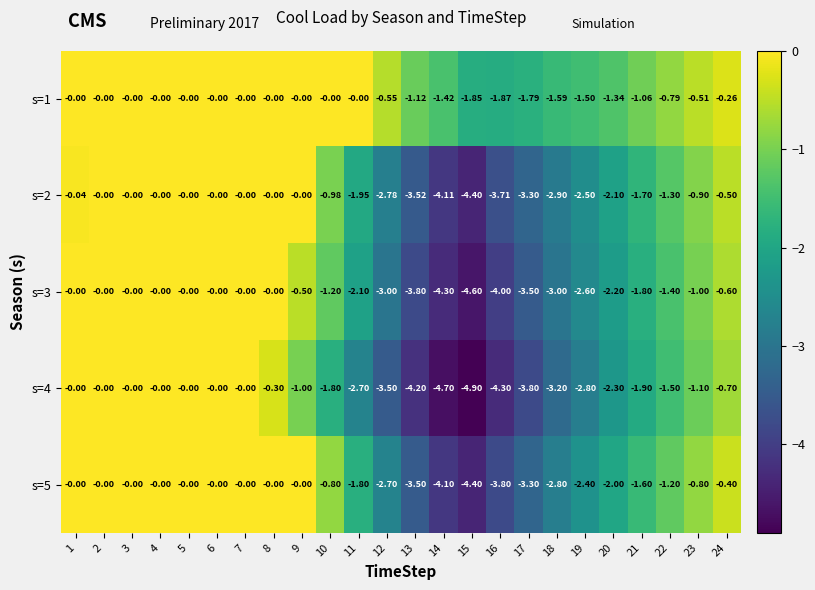

At how many categories does at least one series exceed -3?

24